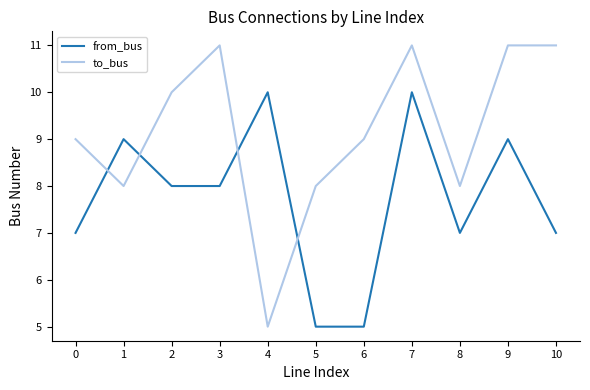

Between which two adjacent categories do to_bus and from_bus first intersect?

0 and 1